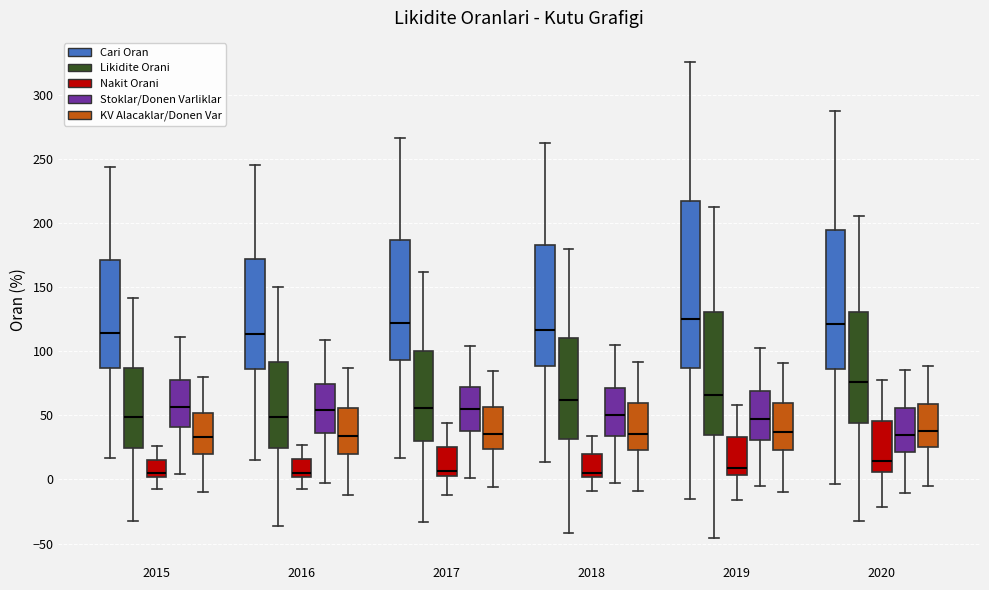

Comparing the boxes themselves (not the whiskers), which one is the tallest?

2019 (Cari Oran)